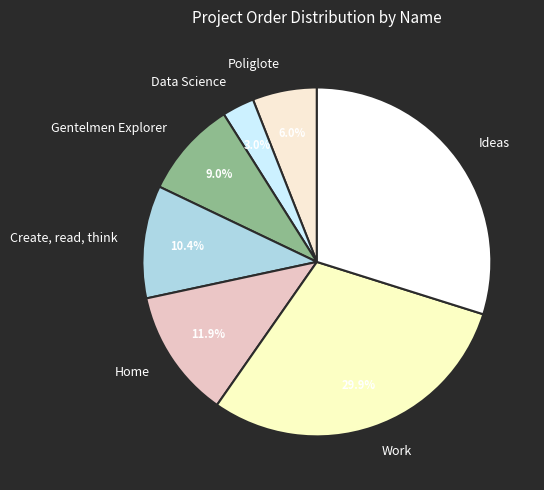

To the nearest percent, what is the difference between the Gentelmen Explorer and Work slice percentages?

21%